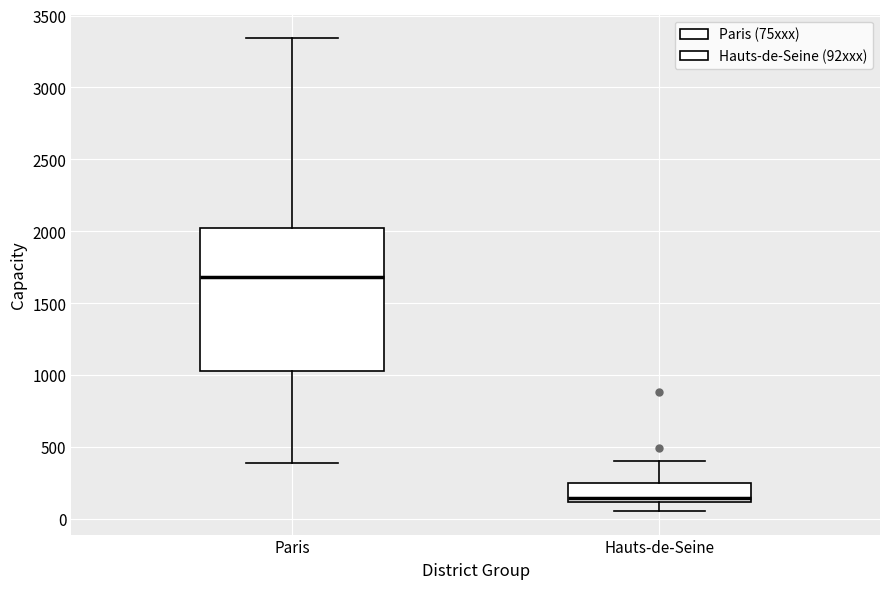

Reading left to right, read every box against the y-axis: the position of its median line, the range the box covers, and the ends of its whiskers. The values are not printed on the chart, so give them approximately, as read against the axis.

Paris: median 1700, box 1050 to 2000, whiskers 400 to 3350
Hauts-de-Seine: median 150, box 100 to 250, whiskers 50 to 400